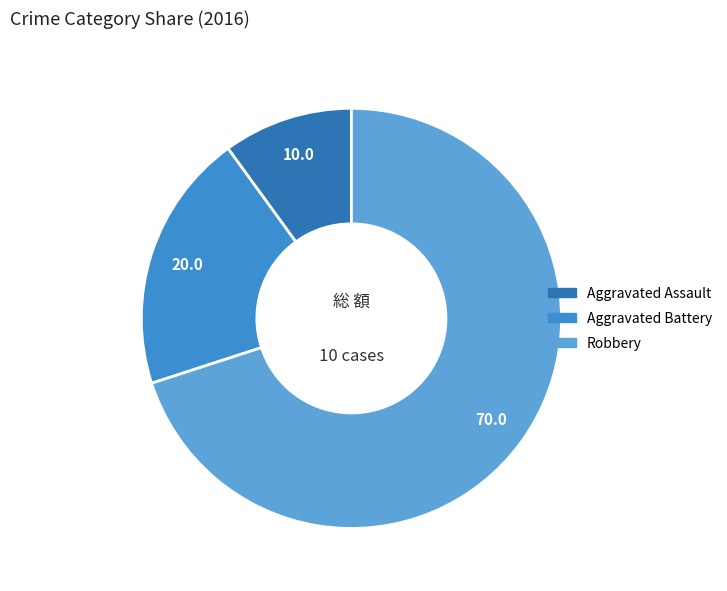

Is it true that Robbery is 70% of the pie?

True